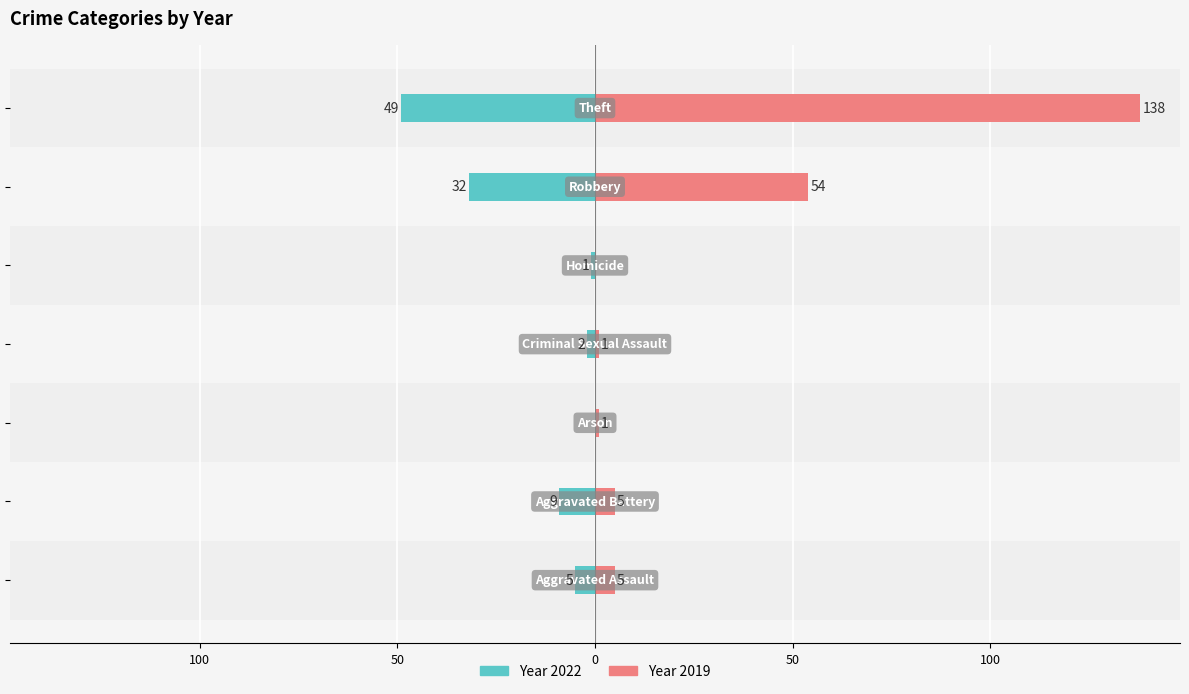

The value of Right (2019) at Aggravated Assault is 5. True or false?

True